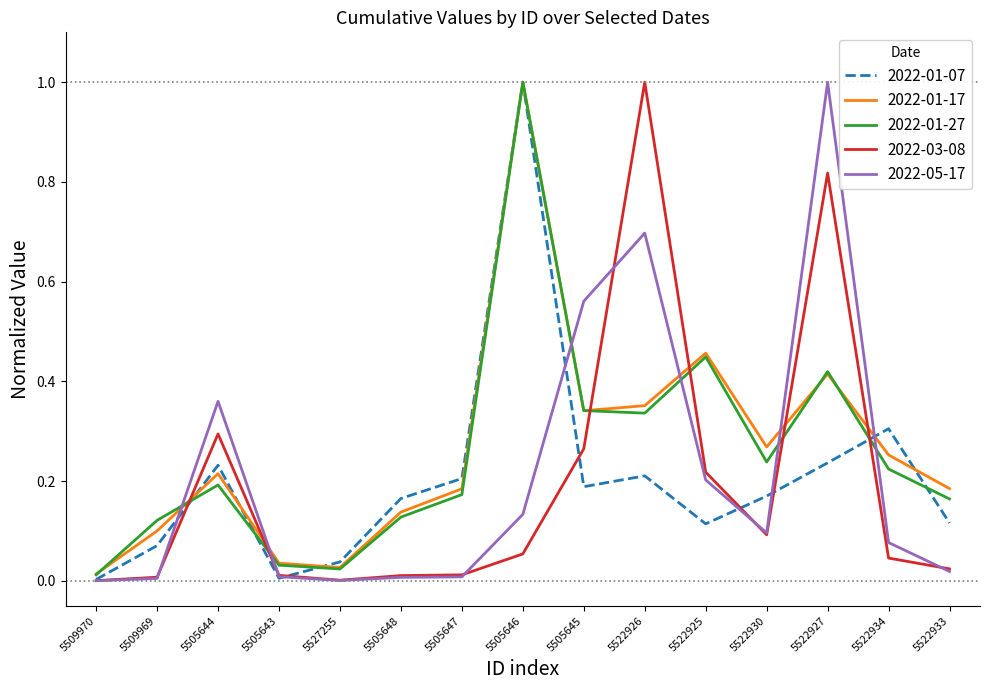

True or false: 2022-01-07 has more than 0 interior local peaks.

True